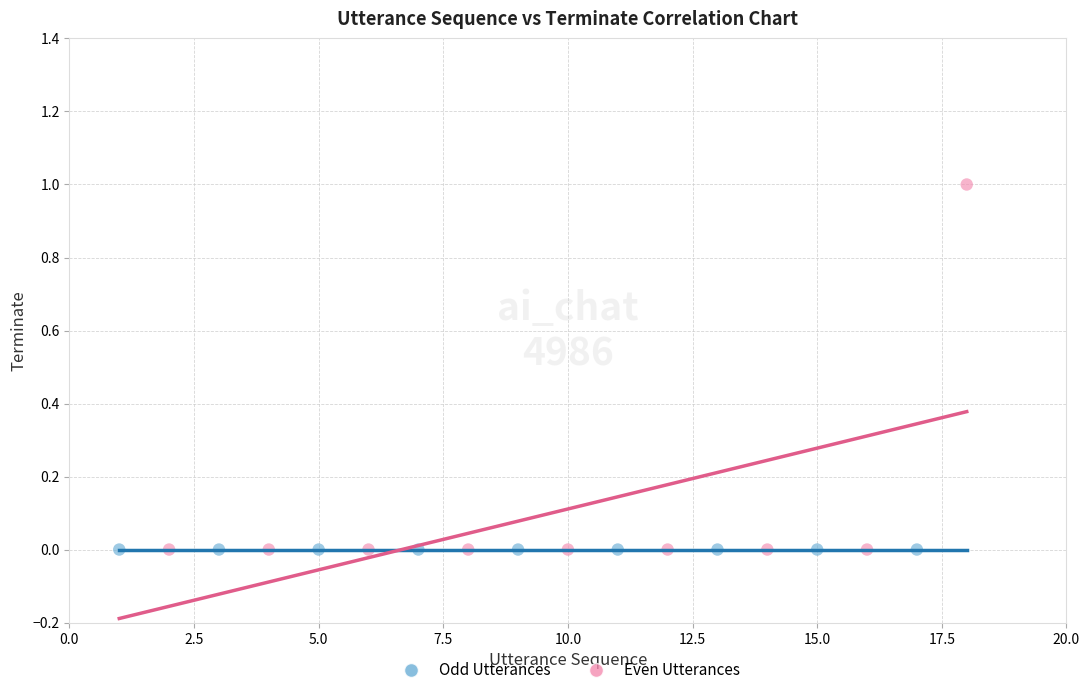

Which series reaches the maximum Y coordinate?

Even Utterances